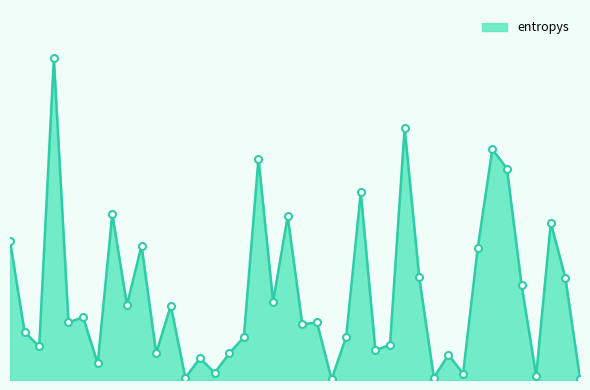

Does the chart have visible grid lines?

No